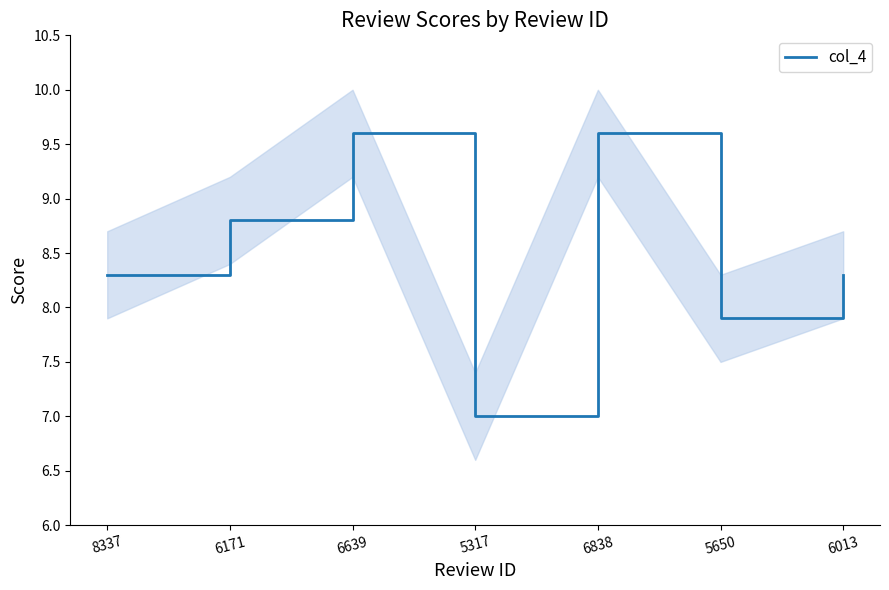

What is the label of the 2nd point from the left?

6171